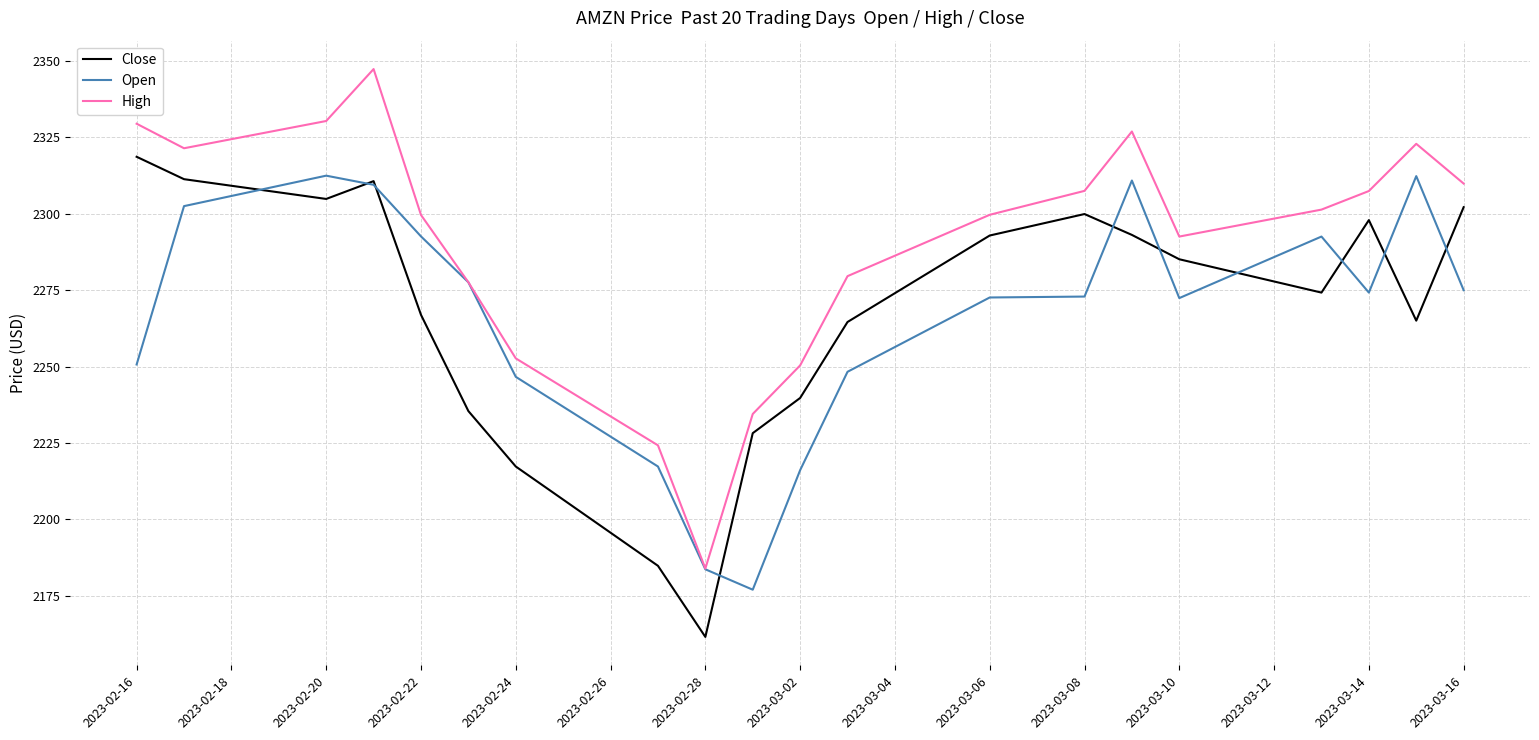

Which series has the largest total across all categories?

High